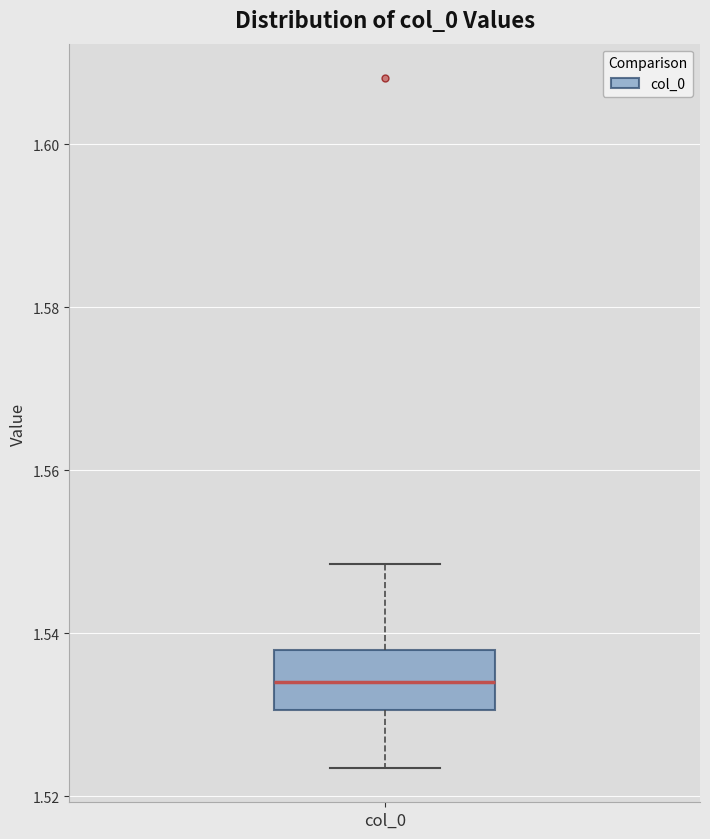

Transcribe this box plot: give where the median line is, the range the box spans, and where the two whiskers end, as read against the y-axis. The values are not printed on the chart, so give them approximately, as read against the axis.

median 1.534, box 1.530 to 1.538, whiskers 1.524 to 1.548